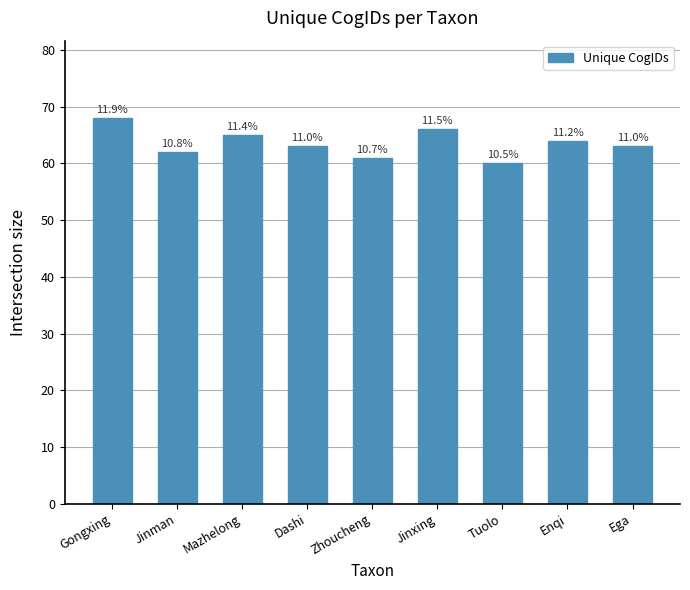

What is the value of the 9th bar from the left?

63